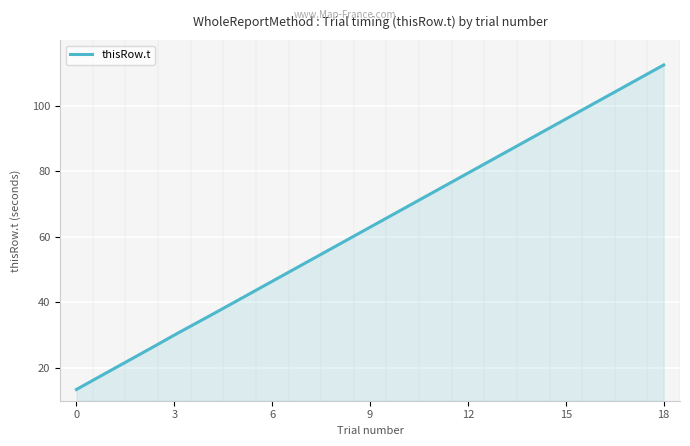

What is the minimum value shown in the chart?

13.4